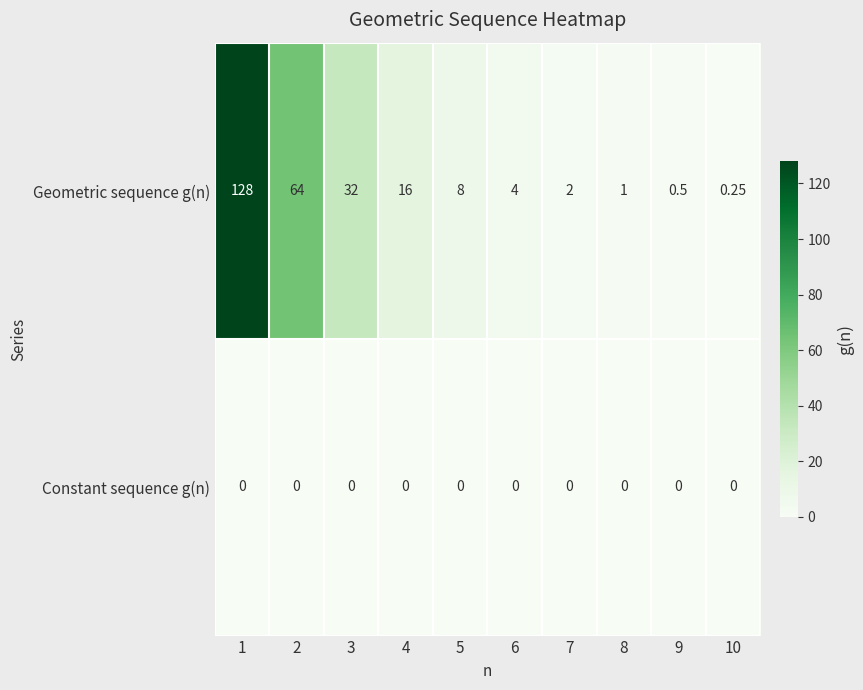

How many data points does each series have?

10